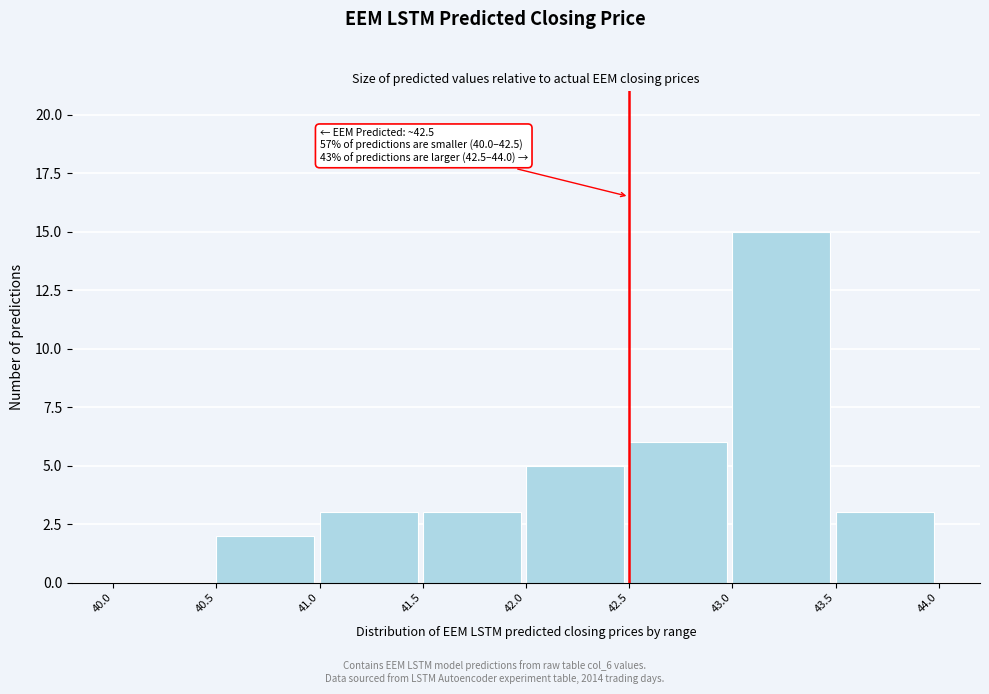

Which range on the x-axis has the tallest bar?

43.0 to 43.5